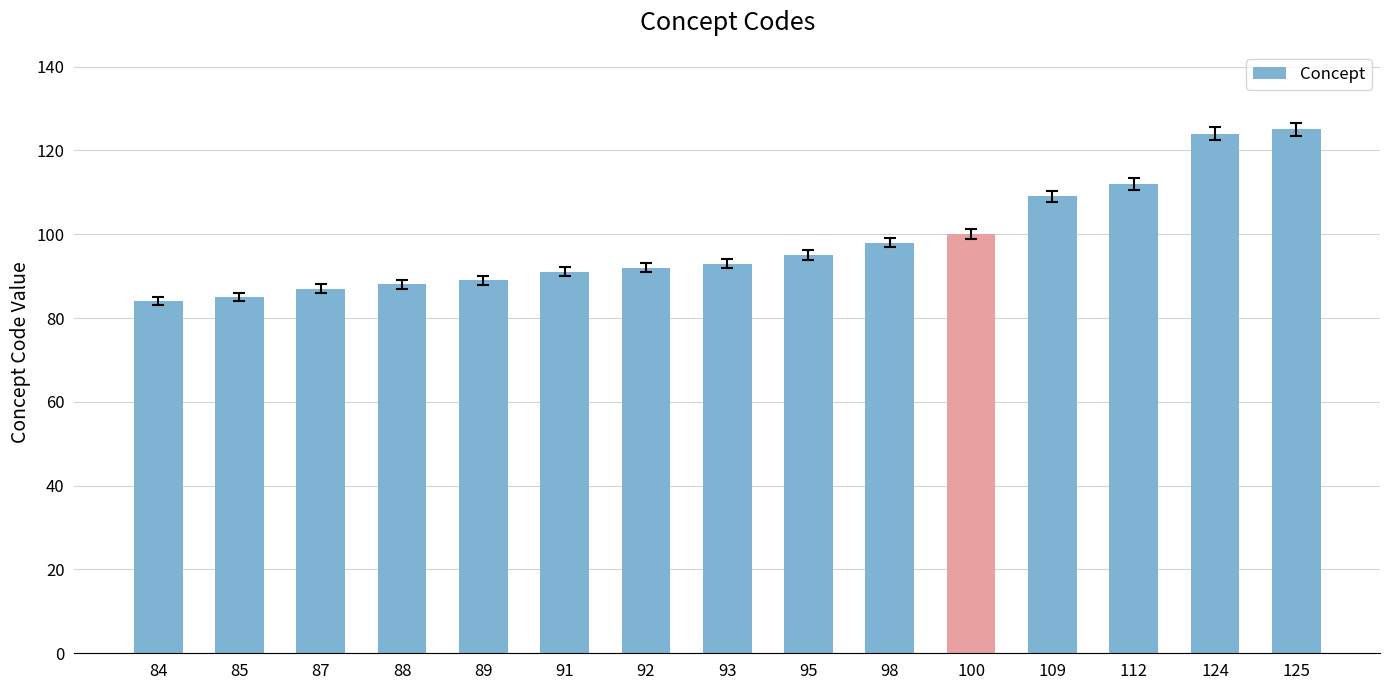

What is the change in value from 91 to 125?

+34